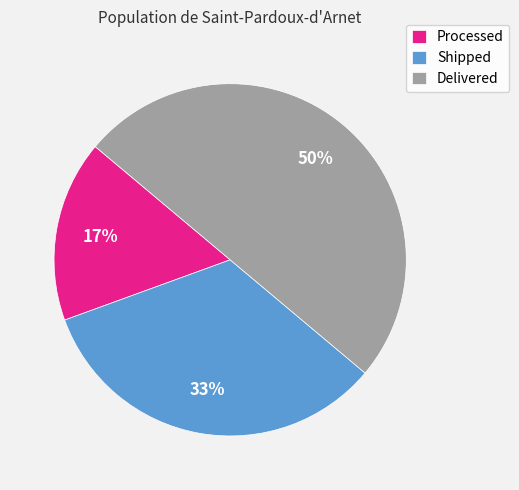

The Delivered slice represents 50% of the pie. True or false?

True